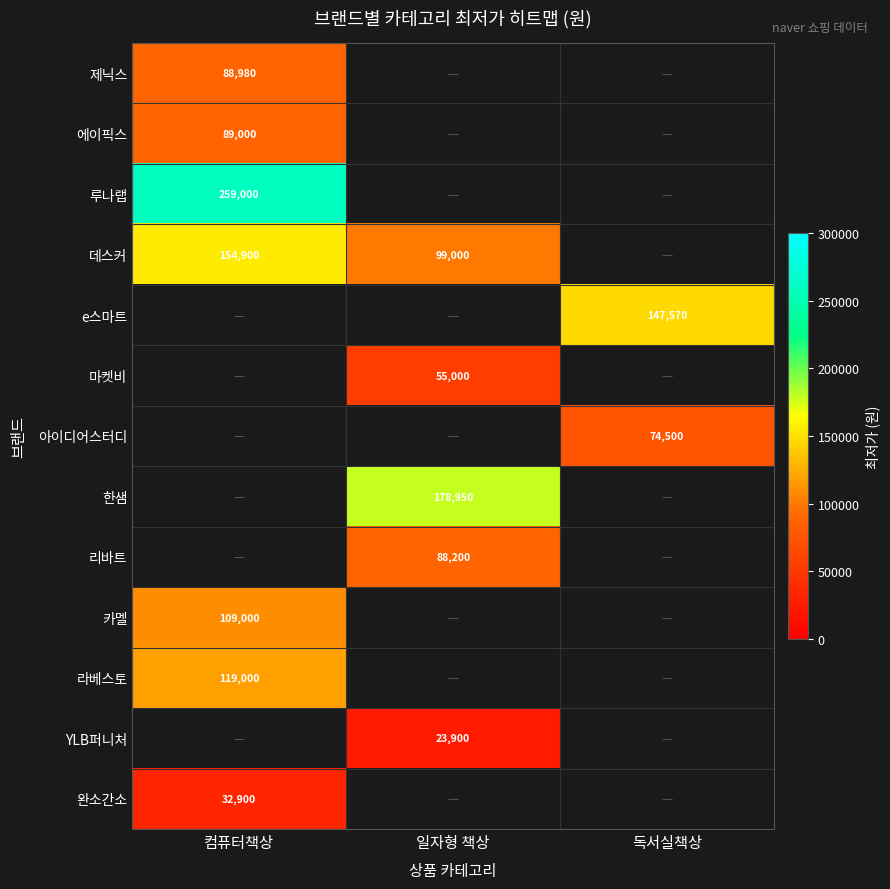

The 카멜 series shows 192256.0 at 컴퓨터책상. True or false?

False